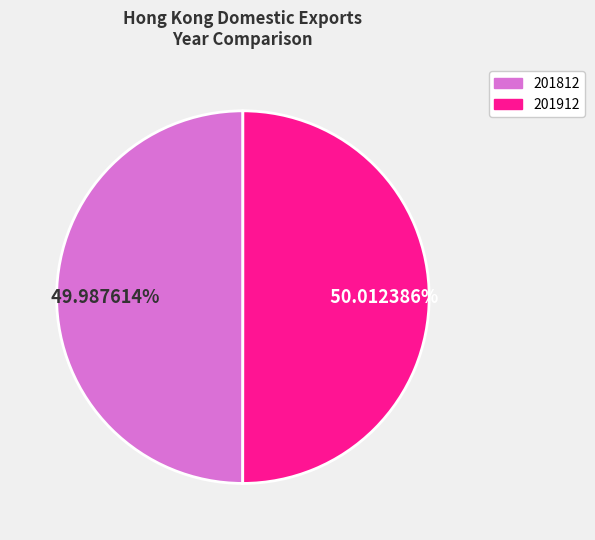

What is the ratio of the value at 201912 to the value at 201812?

1.0